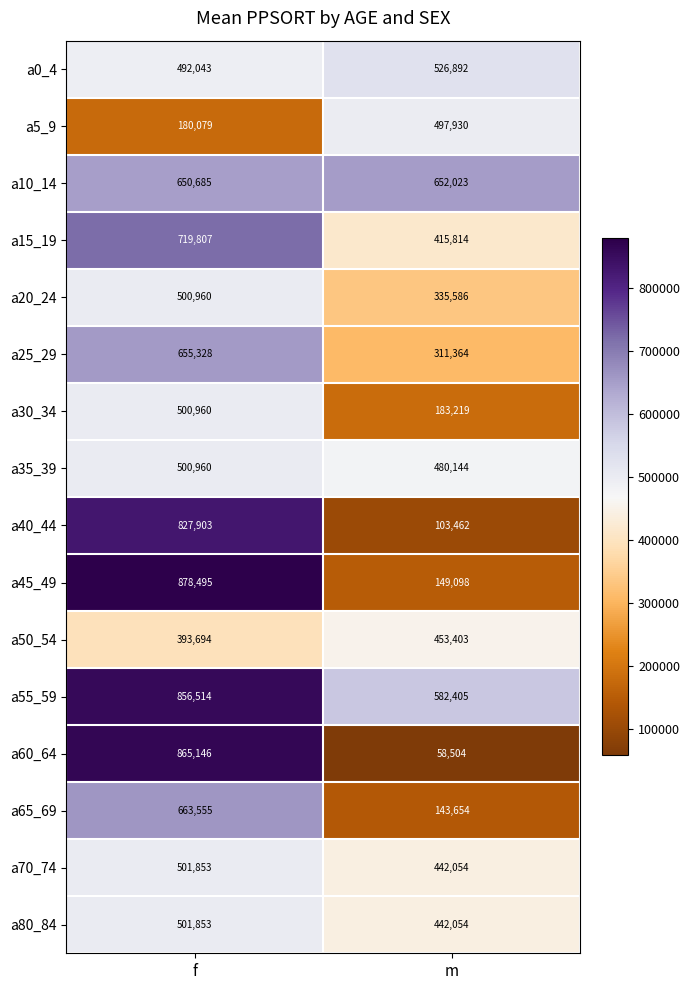

What is the approximate value of a55_59 at f, to the nearest 100?

856500